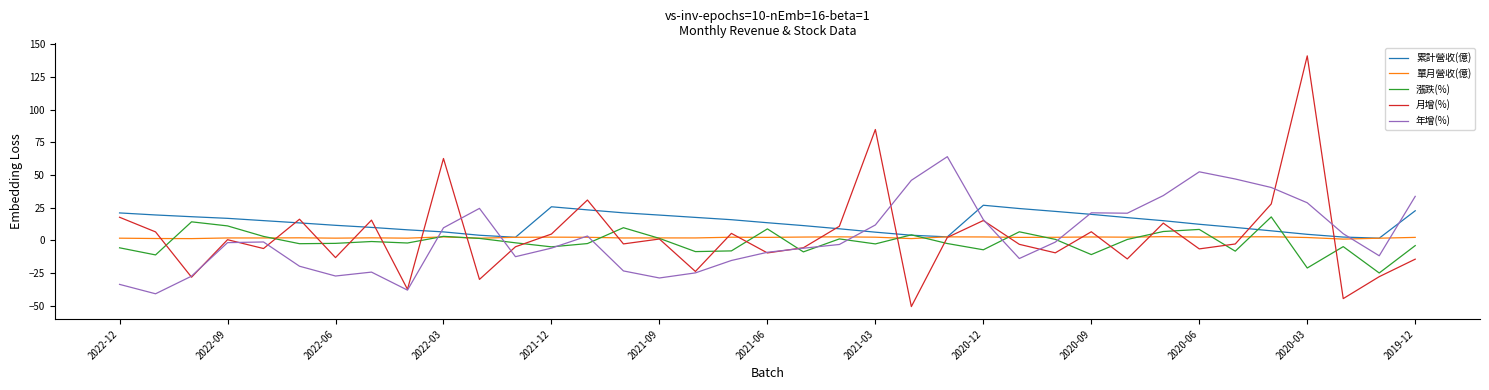

What is the minimum value for 月增(%)?

-50.8